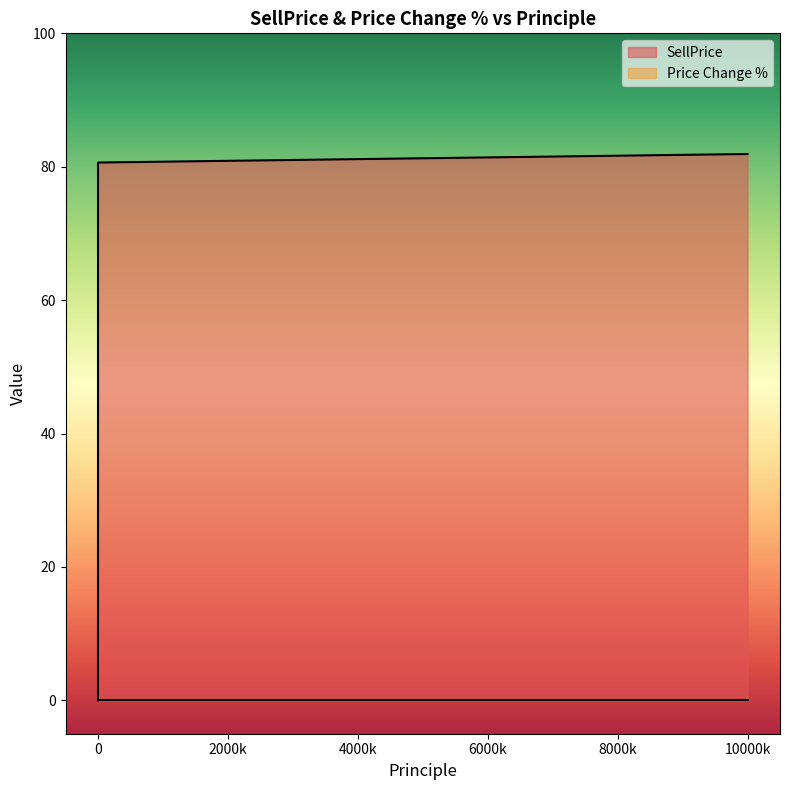

Between 10000k and 0, which is larger?

10000k